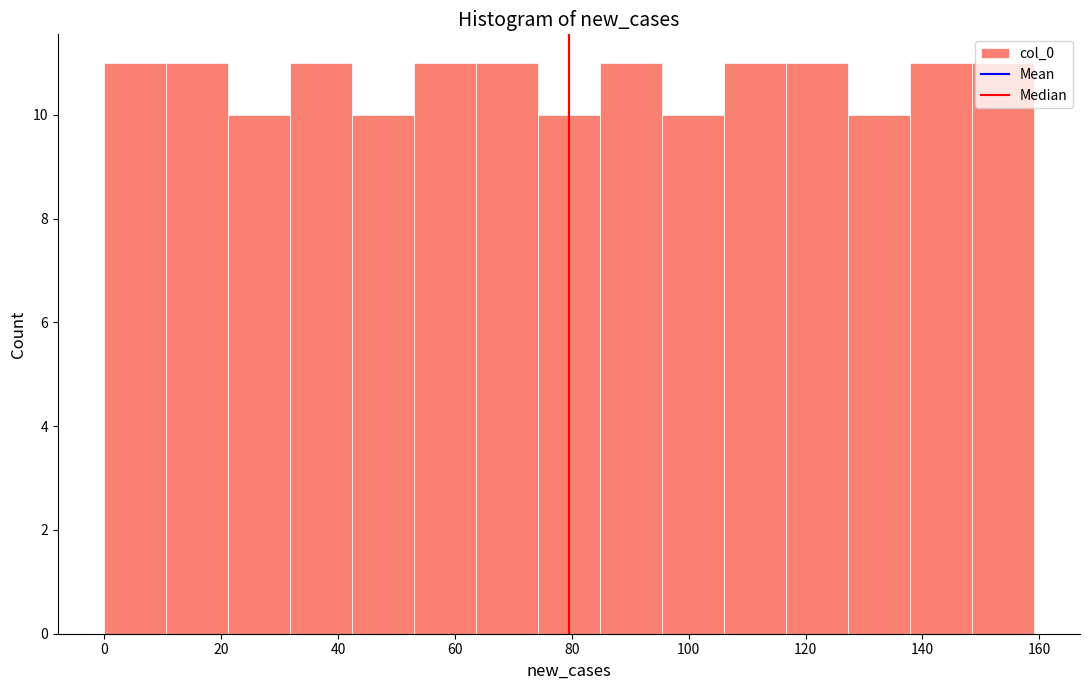

Reading left to right, transcribe this chart: for each bar, give the range it covers on the x-axis and its height. Neither the bar edges nor the heights are printed on the chart, so give them approximately, as read against the axes.

0.0 to 10.6: 11
10.6 to 21.2: 11
21.2 to 31.8: 10
31.8 to 42.4: 11
42.4 to 53.0: 10
53.0 to 63.6: 11
63.6 to 74.2: 11
74.2 to 84.8: 10
84.8 to 95.4: 11
95.4 to 106.0: 10
106.0 to 116.6: 11
116.6 to 127.2: 11
127.2 to 137.8: 10
137.8 to 148.4: 11
148.4 to 159.0: 11